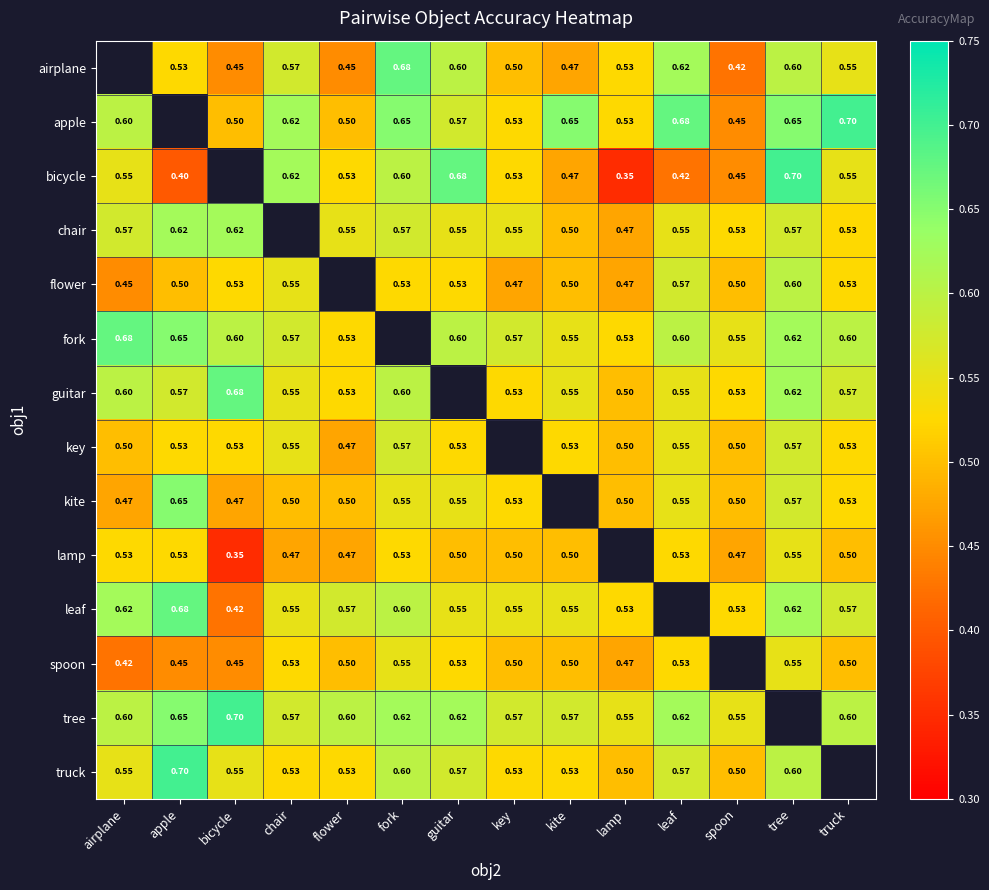

Is the value of guitar at lamp greater than the value of bicycle at chair?

No